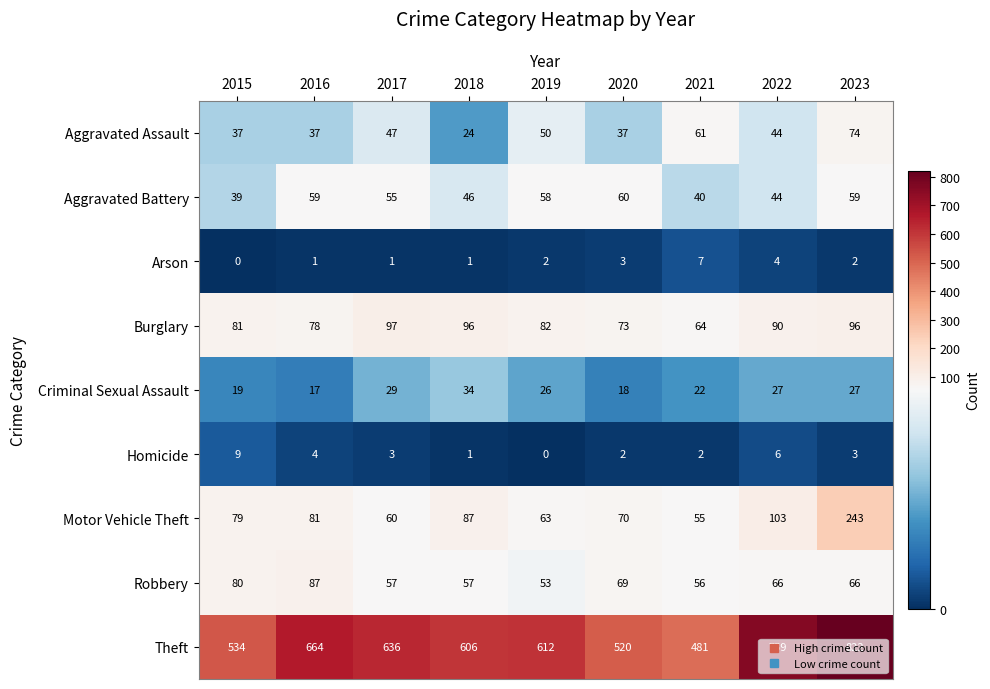

Which series has the largest total across all categories?

Theft